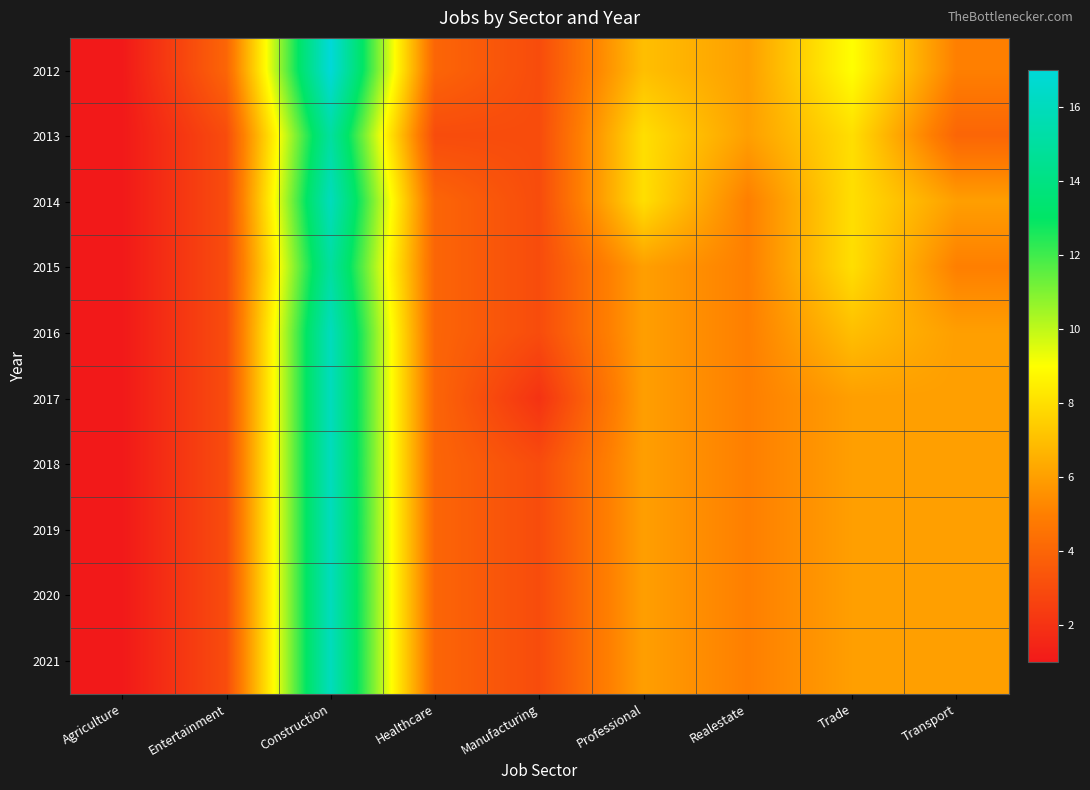

What is the total value across all series at Entertainment?

31